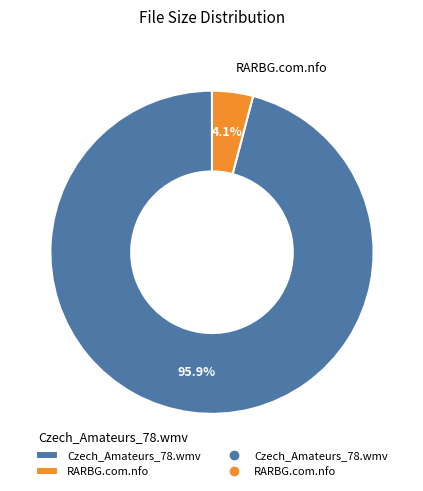

Which has a higher value, RARBG.com.nfo or Czech_Amateurs_78.wmv?

Czech_Amateurs_78.wmv